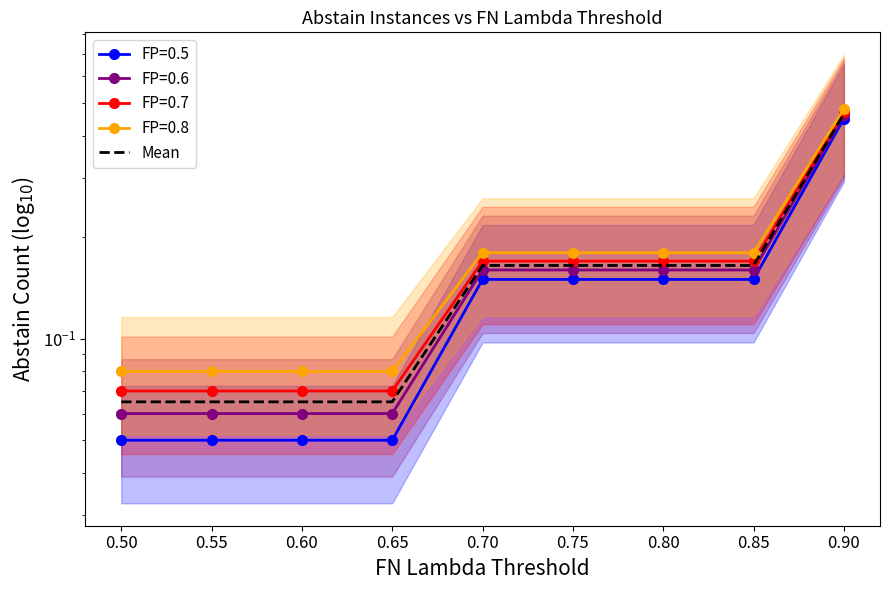

Which category has the lowest value across all series?

0.50